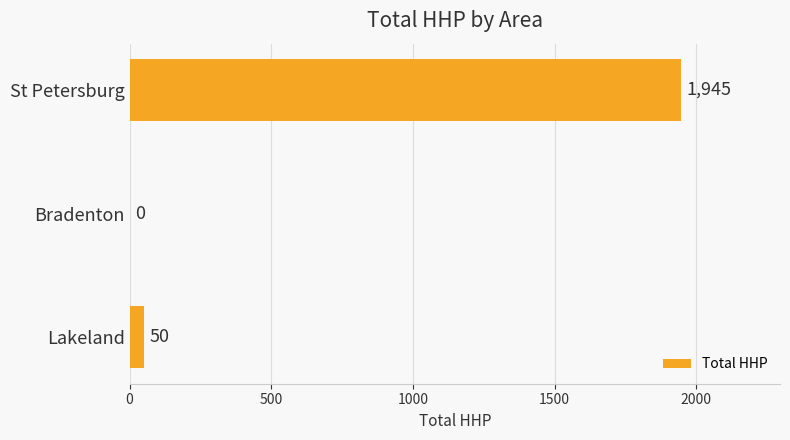

Count the number of categories in the chart.

3